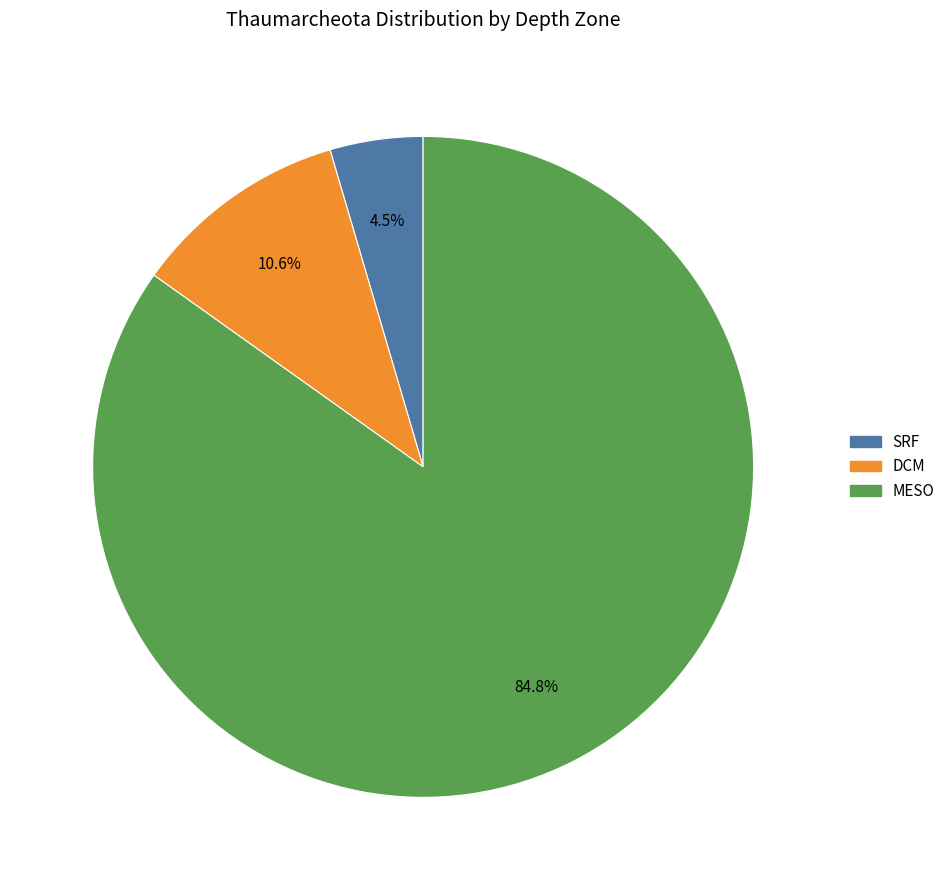

Rank the categories by value from lowest to highest.

SRF, DCM, MESO